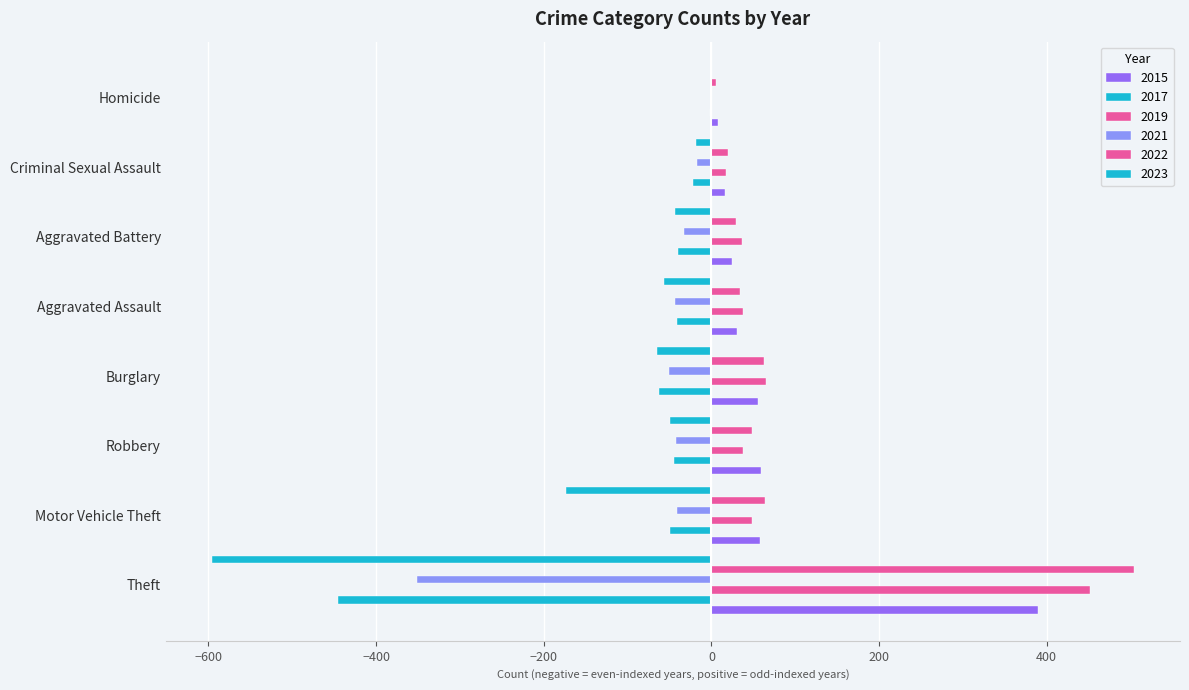

Count the number of data series in this chart.

6